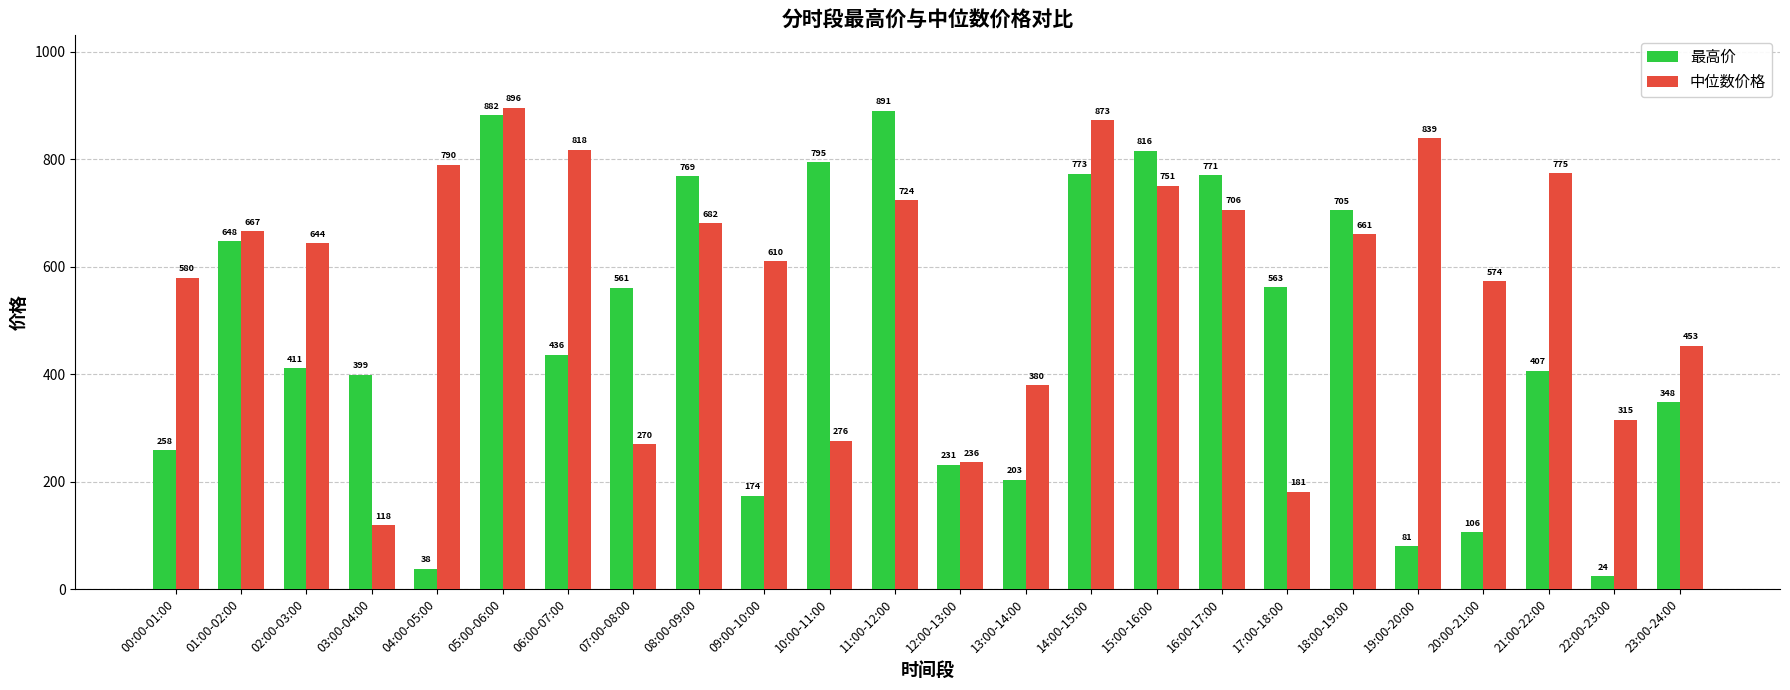

What is the difference between the maximum and second lowest values in the 最高价 series?

852.3